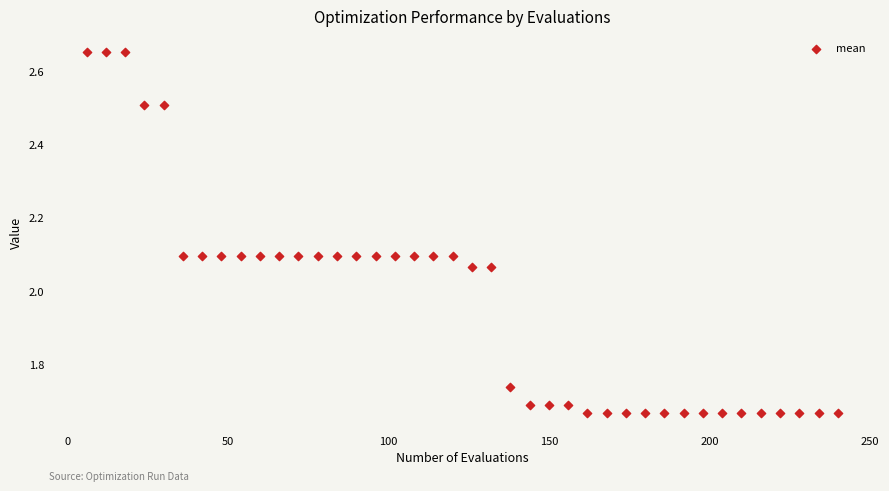

What is the range of Y values (max minus min)?

1.0